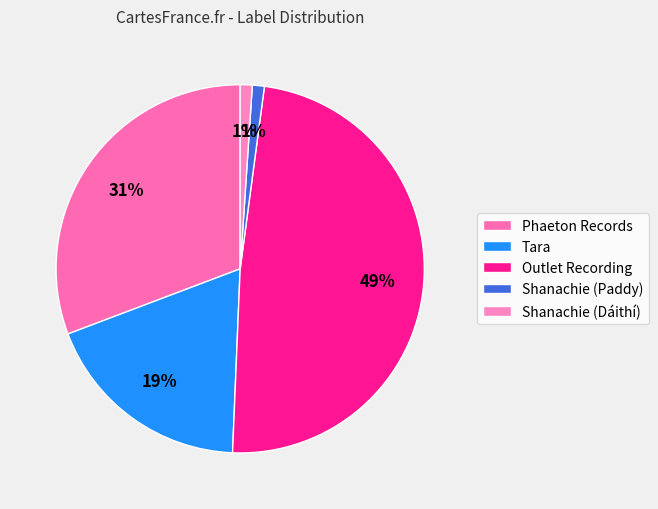

To the nearest percent, what is the average slice percentage?

20%